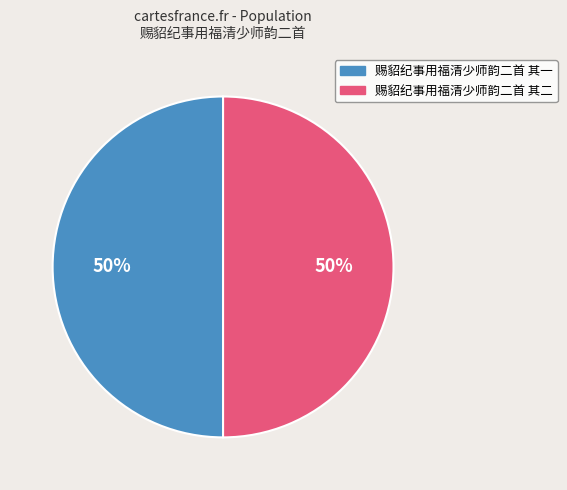

To the nearest percent, what is the combined percentage of 赐貂纪事用福清少师韵二首 其二 and 赐貂纪事用福清少师韵二首 其一?

100%